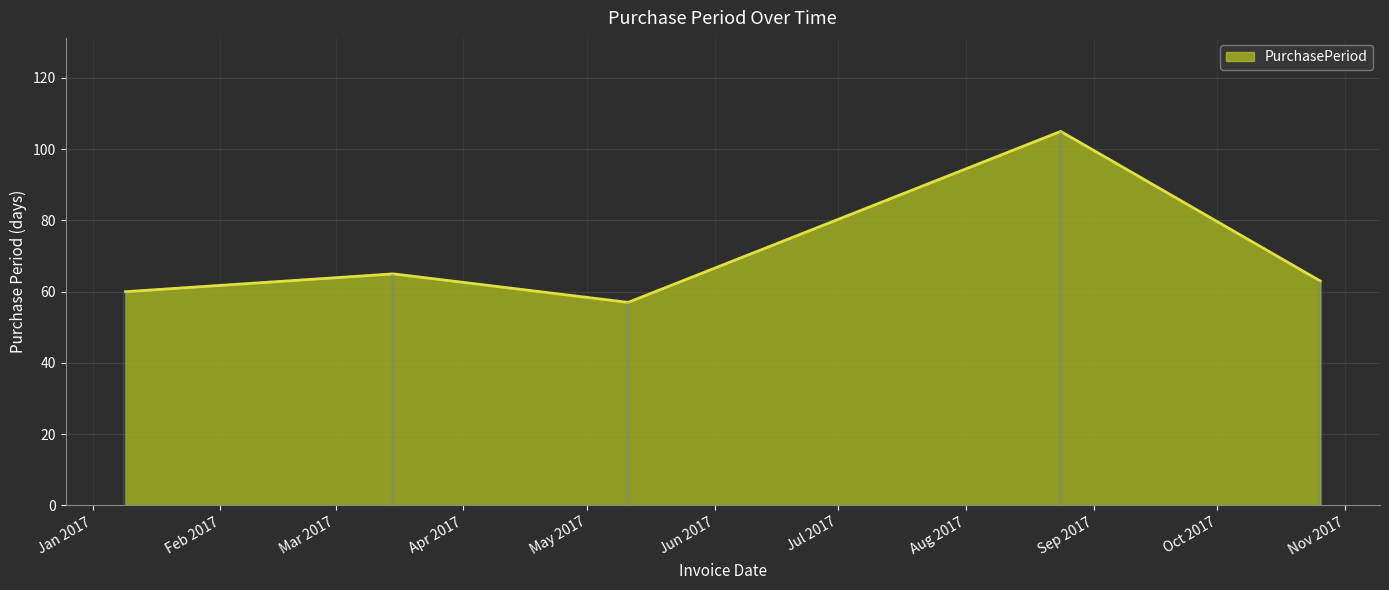

What is the approximate value at 2017-10-26, to the nearest 5?

65